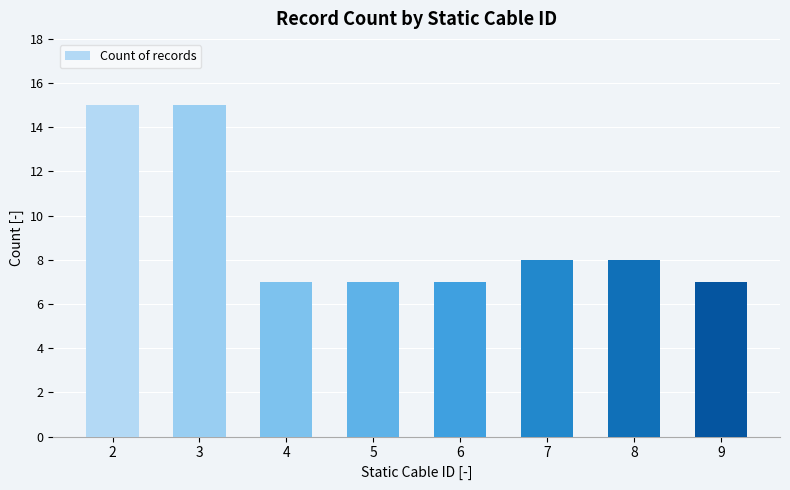

What is the greatest value displayed?

15